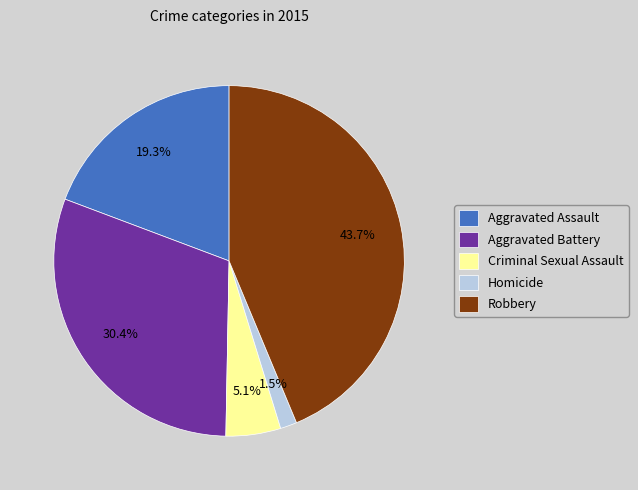

What percentage is the Aggravated Assault slice, to the nearest percent?

19%